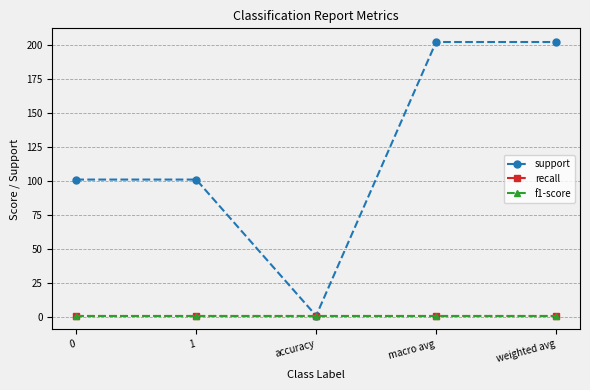

What is the label of the 2nd point from the left?

1